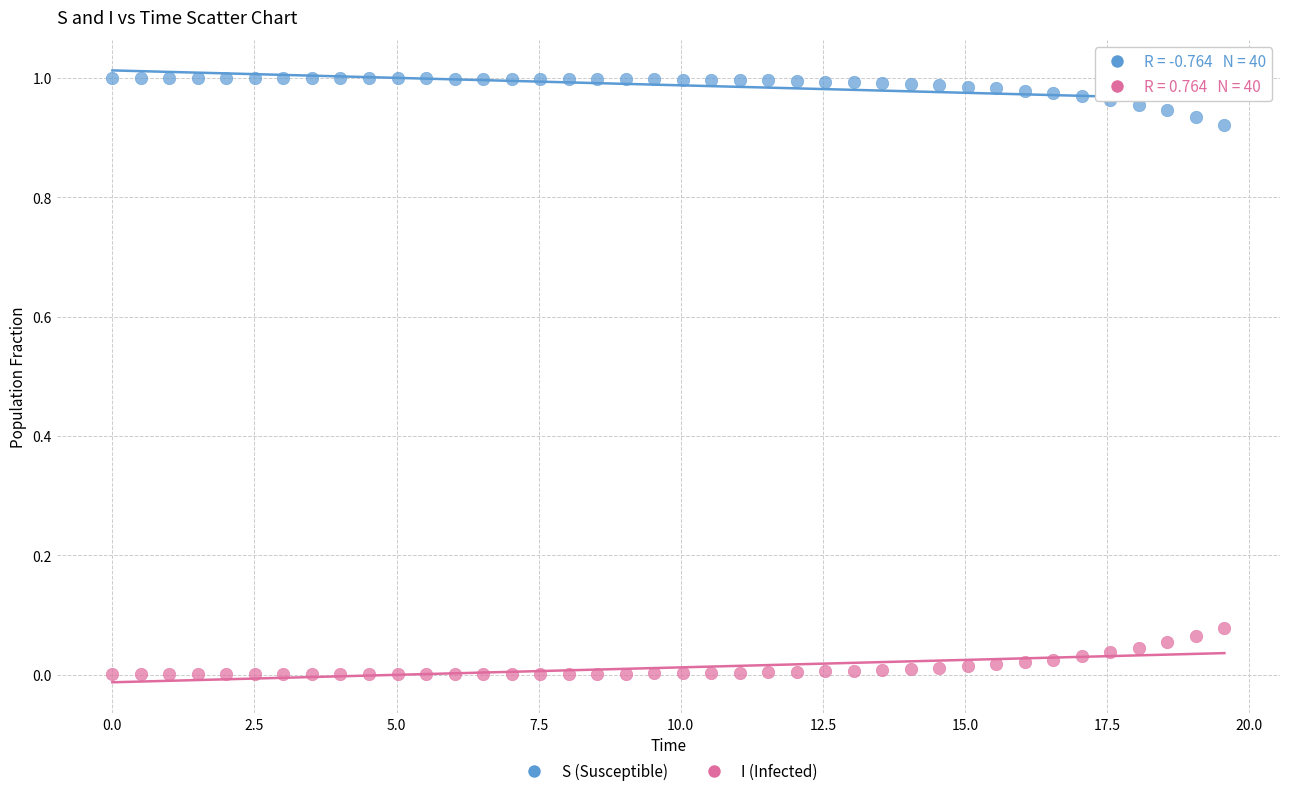

Across all data points, what is the range of X values (max minus min)?

19.6